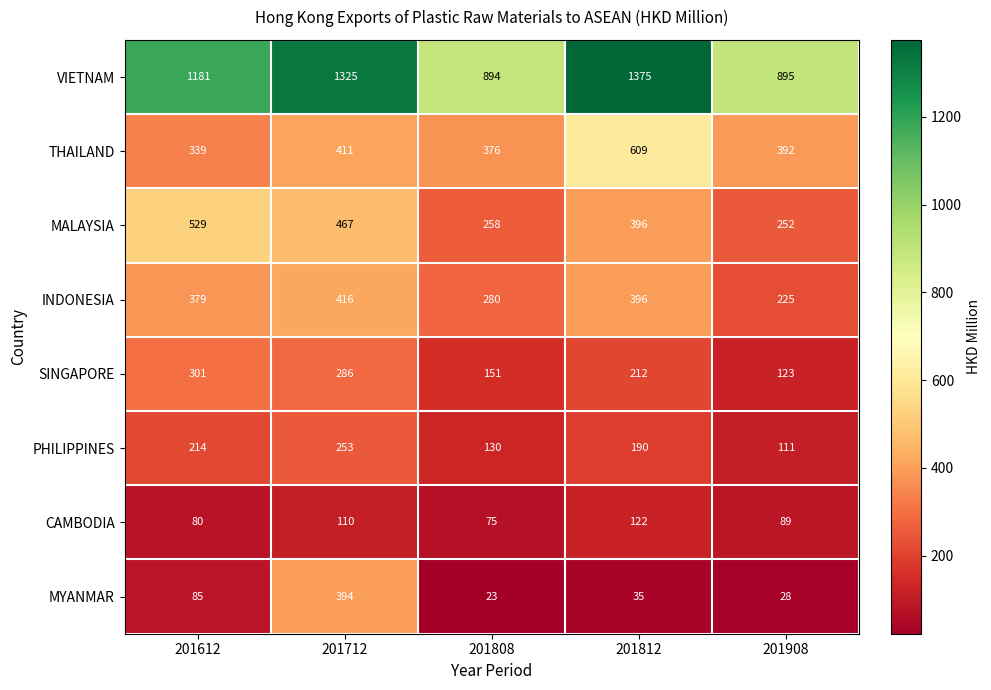

Where is CAMBODIA nearest to the value 98?

201908